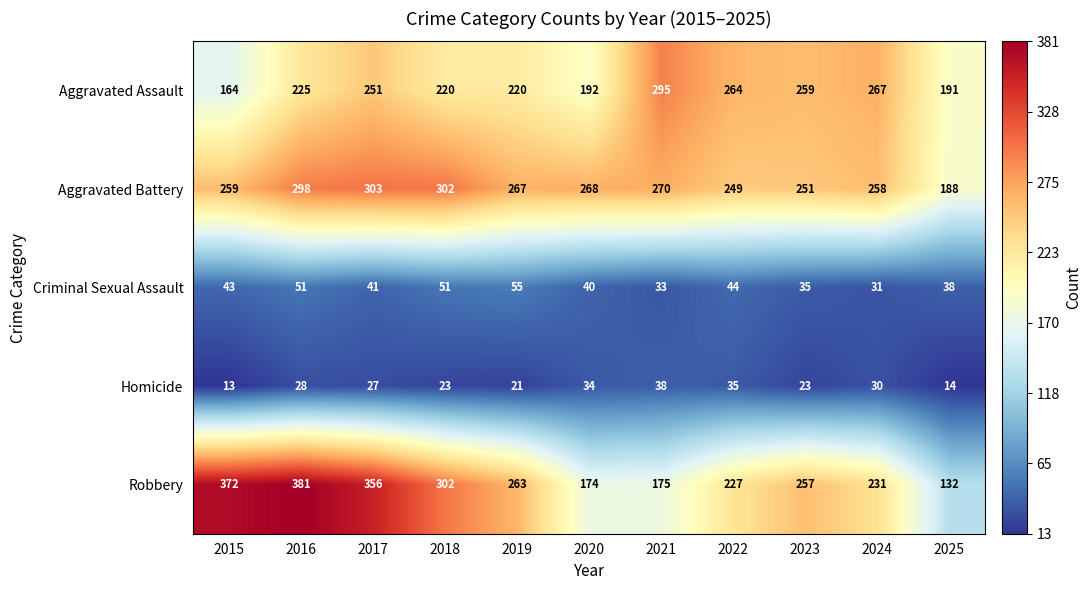

Which series has the widest spread of values?

Robbery